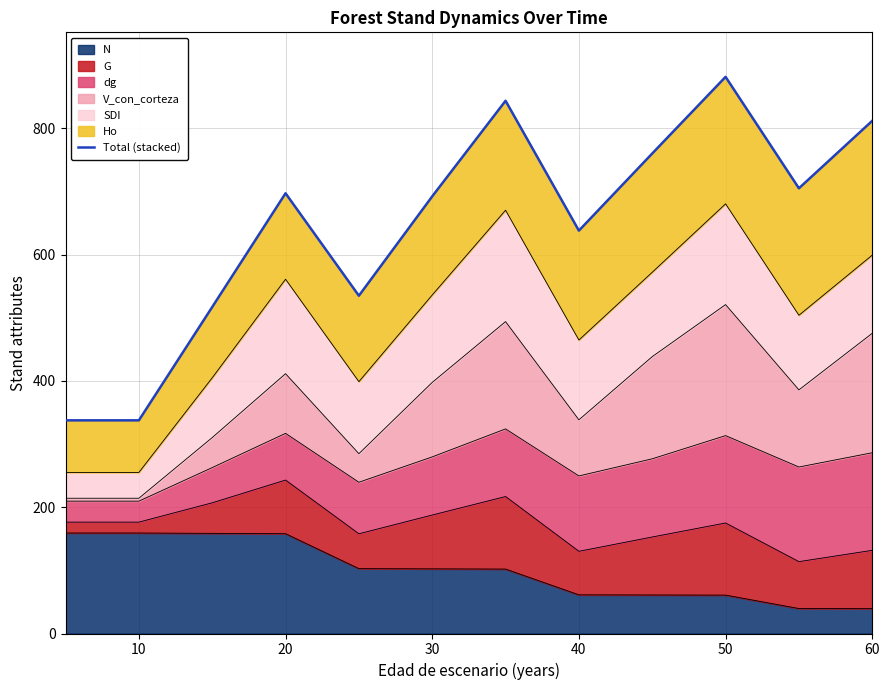

The N series shows 101.0 at 40. True or false?

False